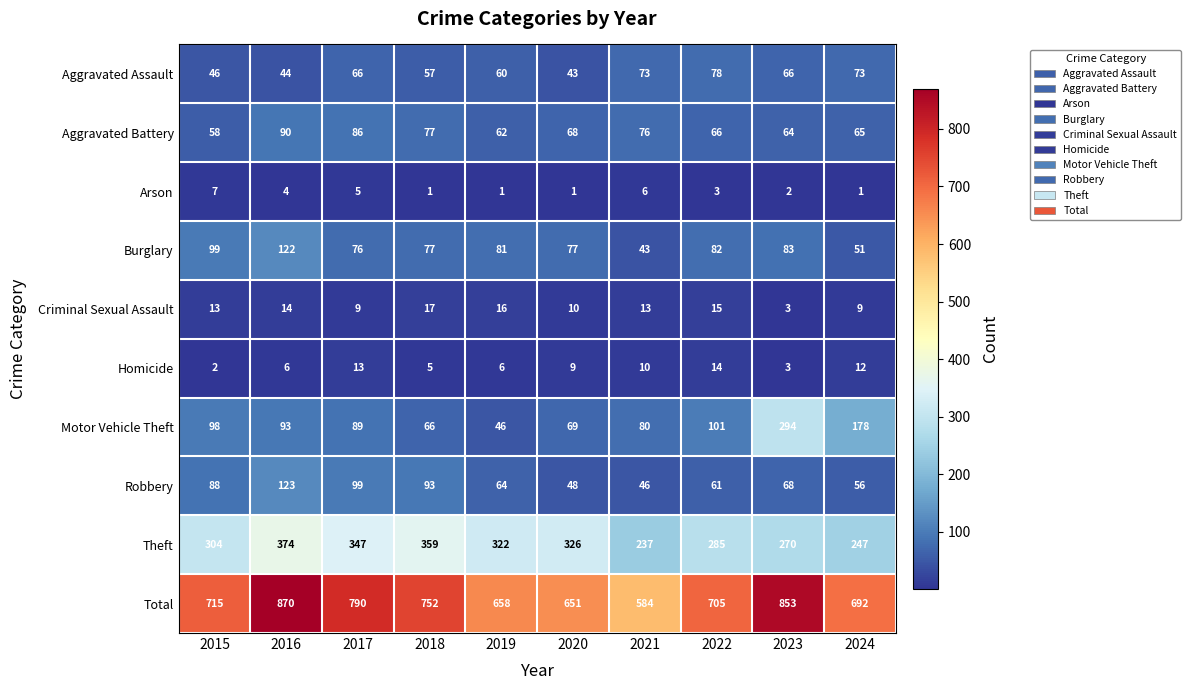

What is the total value across all series at 2017?

1580